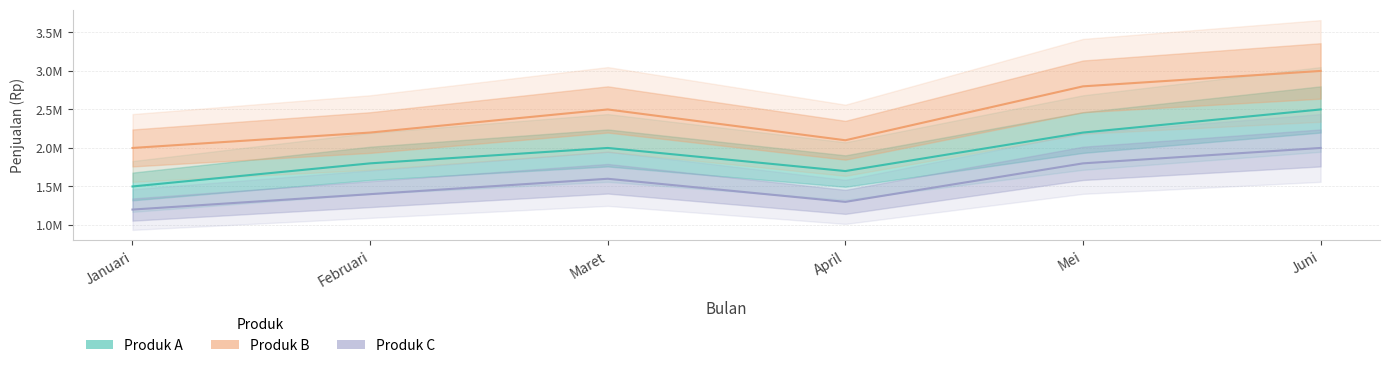

At which label does Produk A reach its peak?

Juni